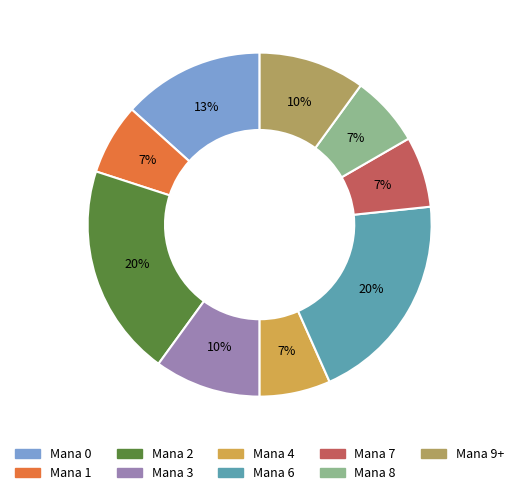

To the nearest percent, what is the difference between the largest and smallest slice percentages?

13%